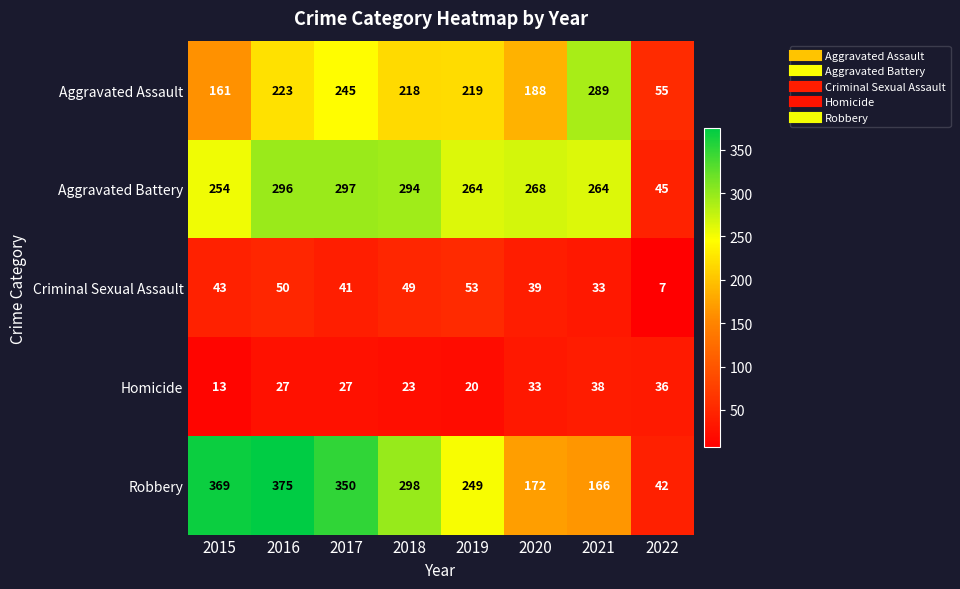

Count the number of categories in the chart.

8